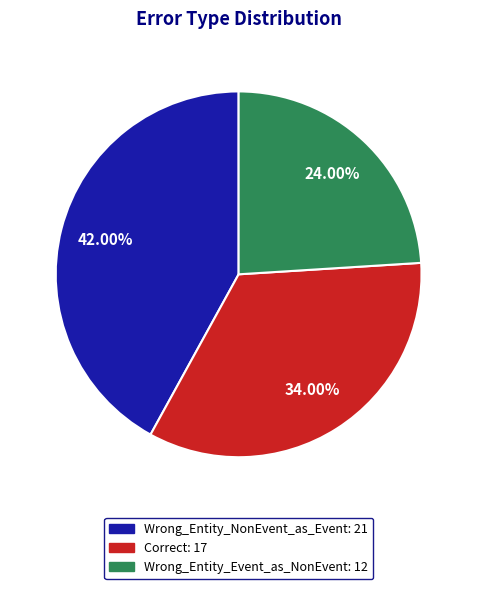

What is the total percentage of Wrong_Entity_NonEvent_as_Event and Correct?

76.0%